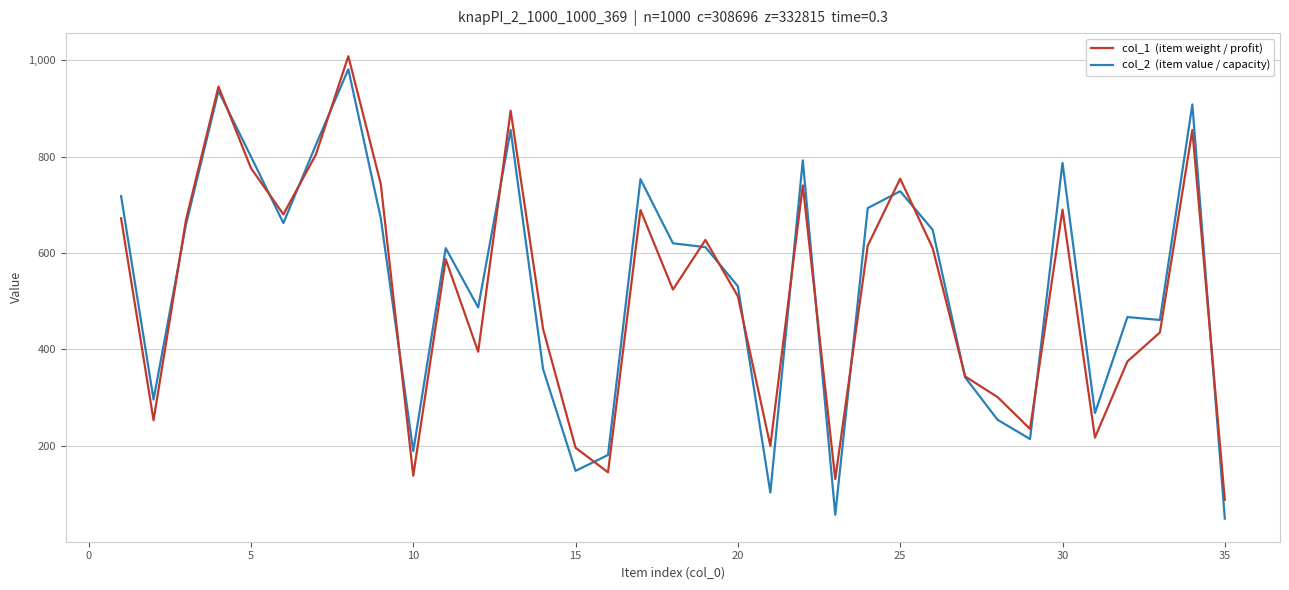

What is the maximum value shown in the chart?

1008